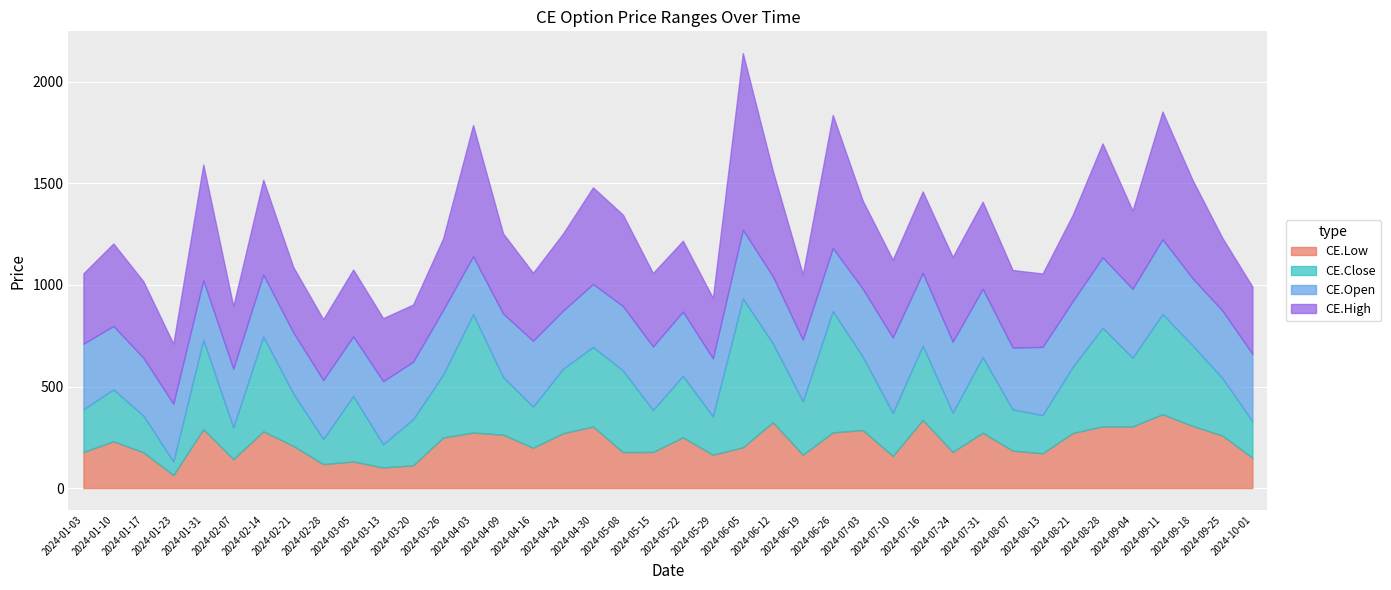

Which series has the largest total across all categories?

CE.High